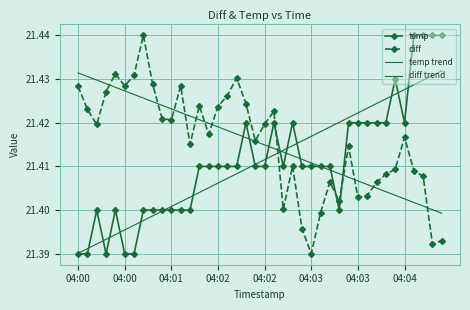

Which series has the largest total across all categories?

diff